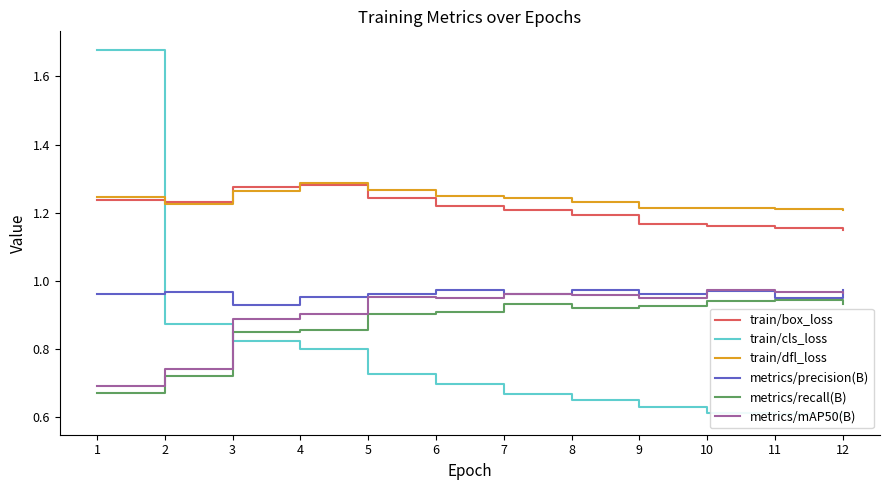

What is the minimum value shown in the chart?

0.6